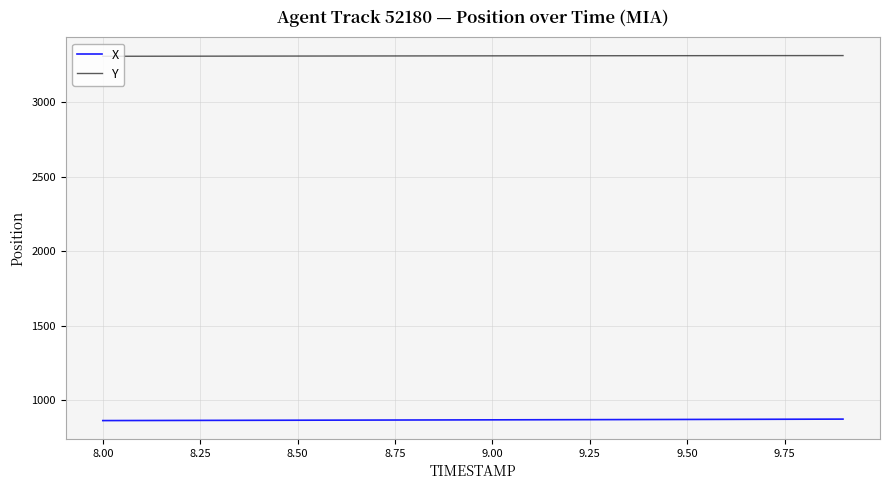

Rank the series by their average value, from highest to lowest.

Y, X